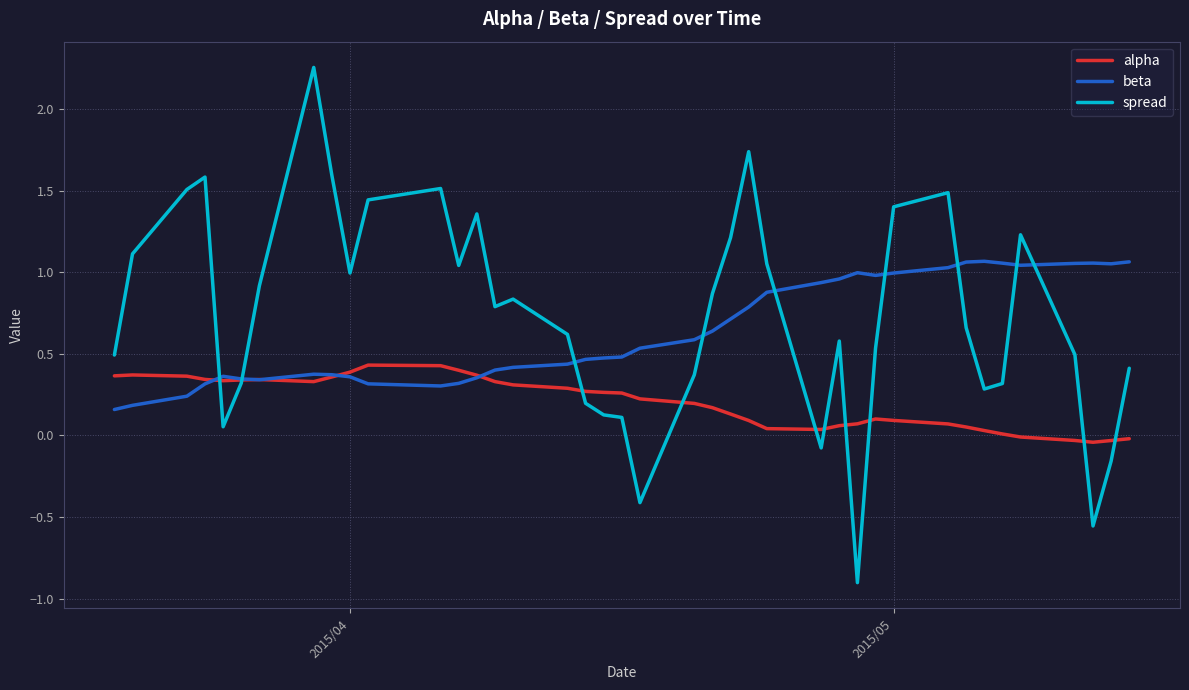

List the series in order of their overall mean, highest first.

spread, beta, alpha